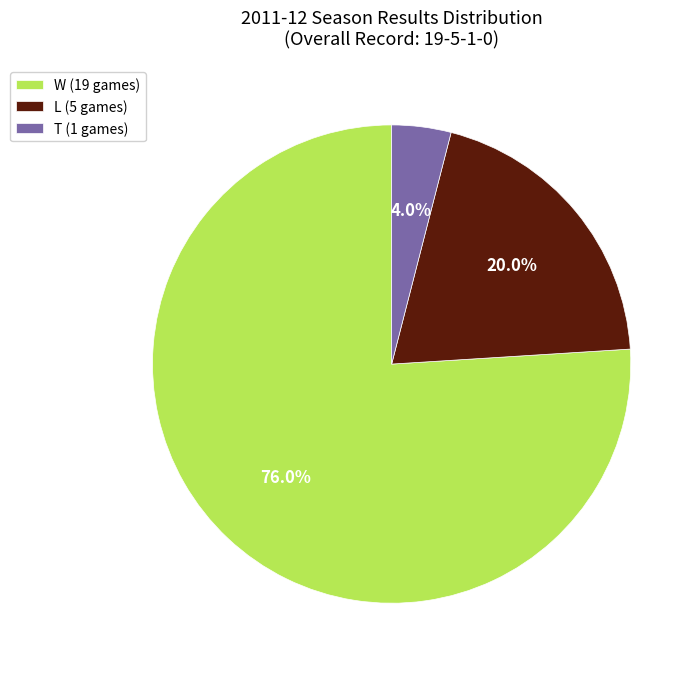

What is the ratio of the value at W (19 games) to the value at L (5 games)?

3.8